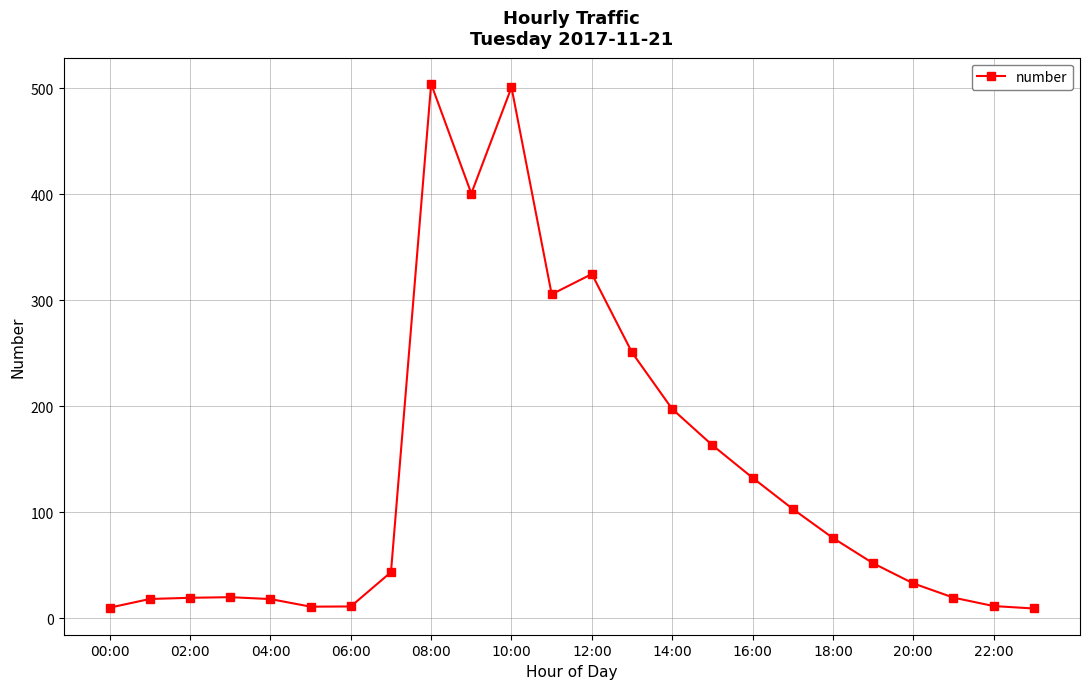

What is the difference between the second highest and minimum values?

491.8